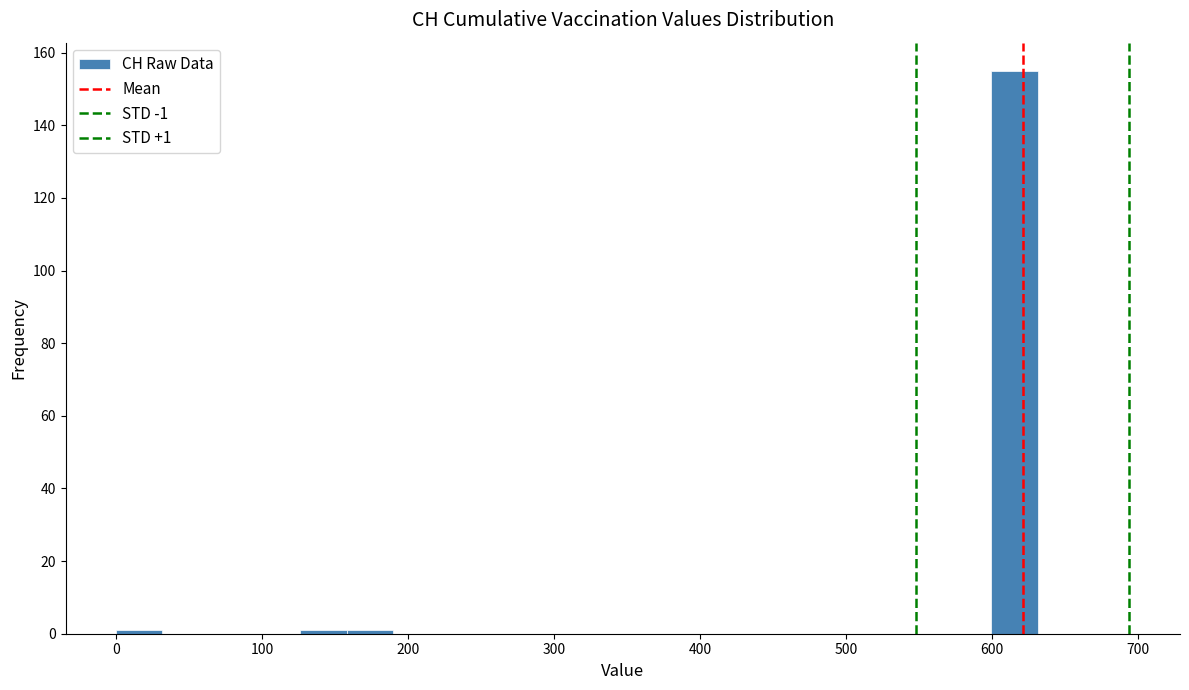

Read against the x-axis, roughly where is the centre of the tallest bar?

620